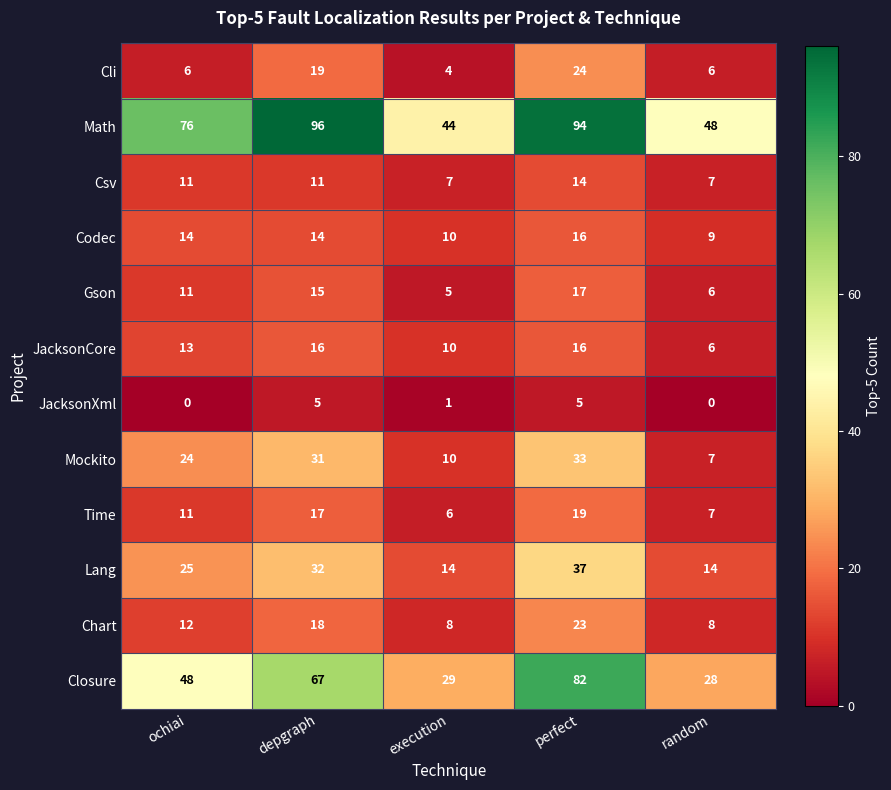

What is the spread (max minus min) of values at ochiai?

76